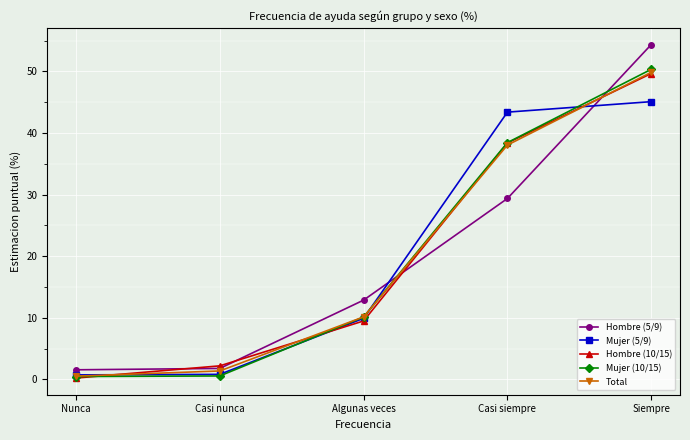

The value of Mujer (5/9) at Algunas veces is 5.9. True or false?

False